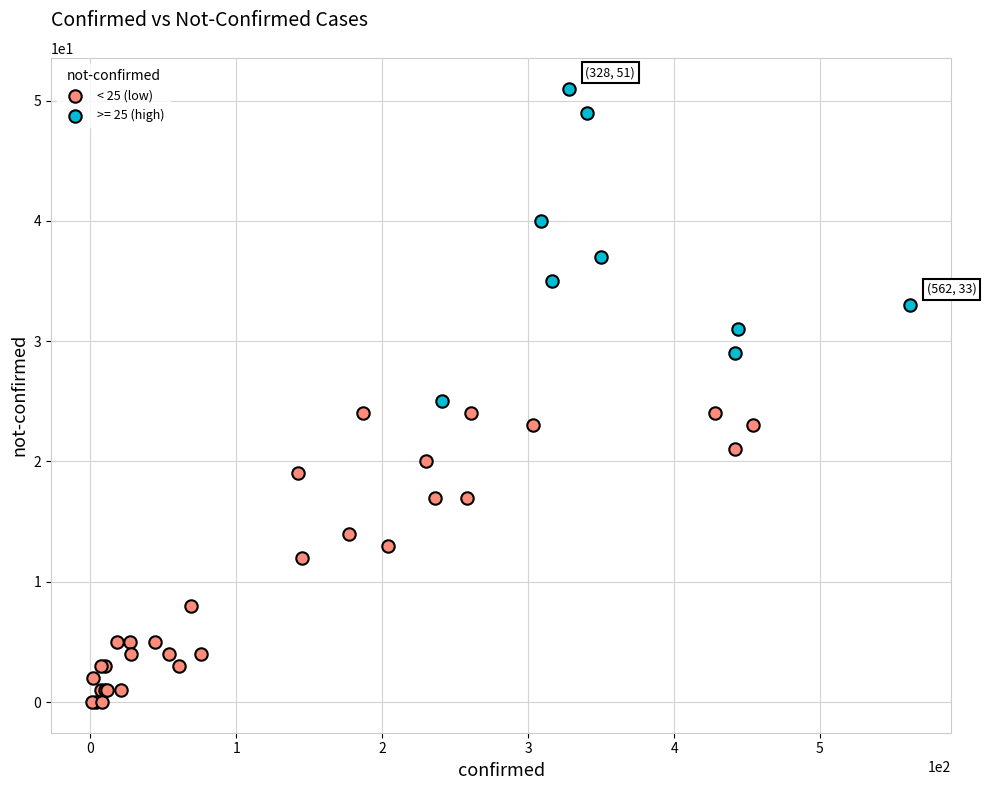

Which series contains the highest Y value?

>= 25 (high)